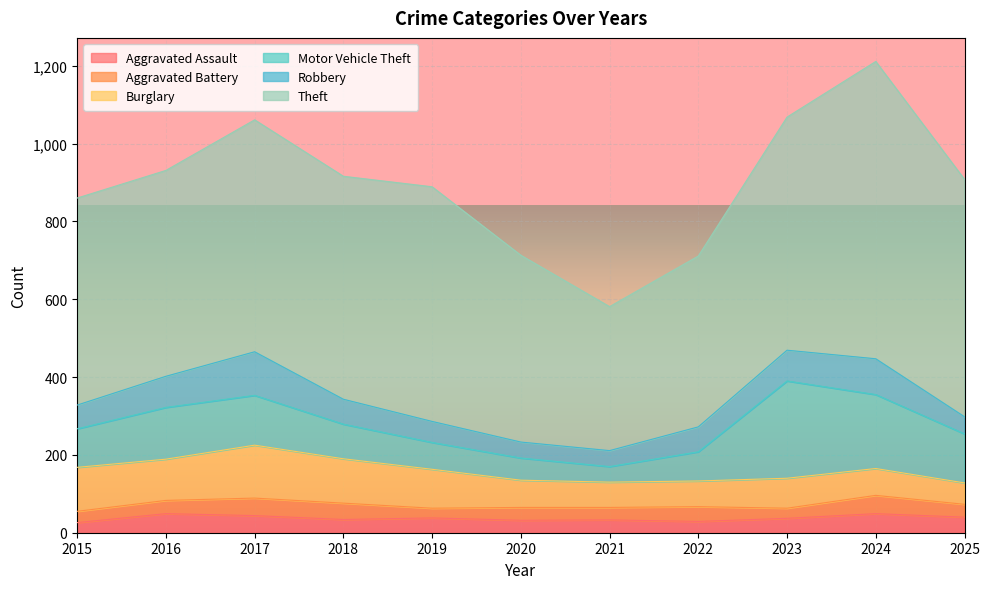

List the series in order of their peak value, lowest first.

Aggravated Battery, Aggravated Assault, Robbery, Burglary, Motor Vehicle Theft, Theft